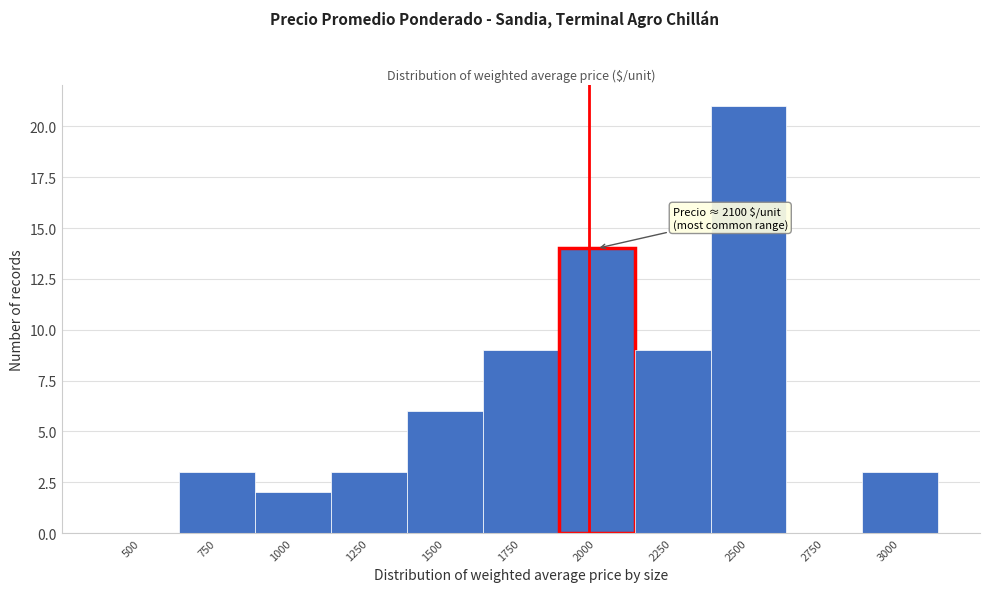

Reading left to right, transcribe all the data shown in this chart.

500=0	750=3	1000=2	1250=3	1500=6	1750=9	2000=14	2250=9	2500=21	2750=0	3000=3